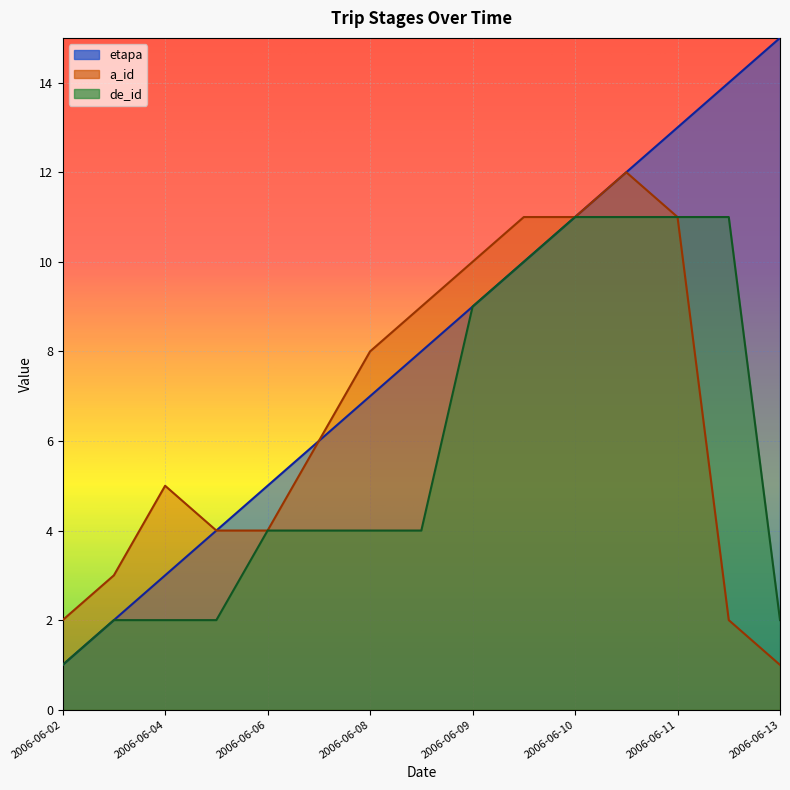

Which series changed the most between 2006-06-04 and 2006-06-06?

etapa